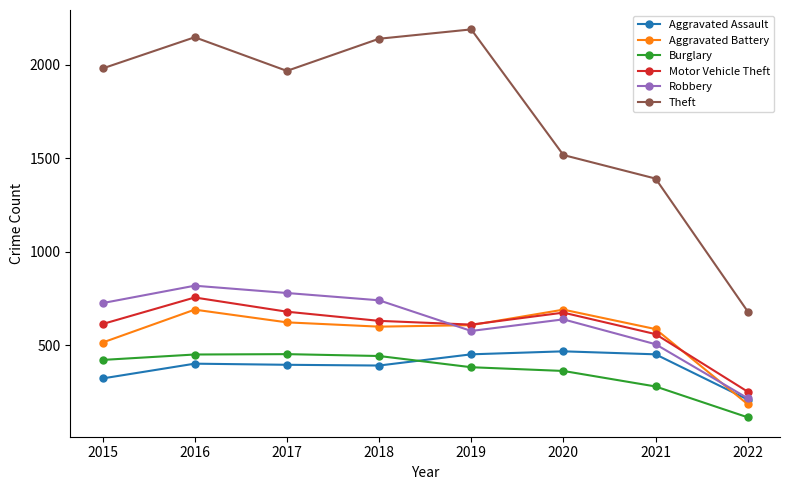

What is the total value across all series at 2017?

4900